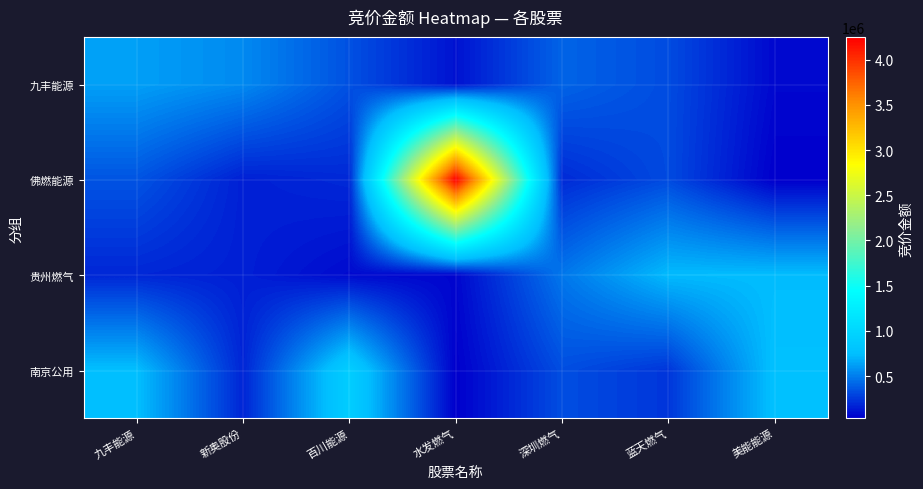

Rank the series by their maximum value, from lowest to highest.

九丰能源, 贵州燃气, 南京公用, 佛燃能源